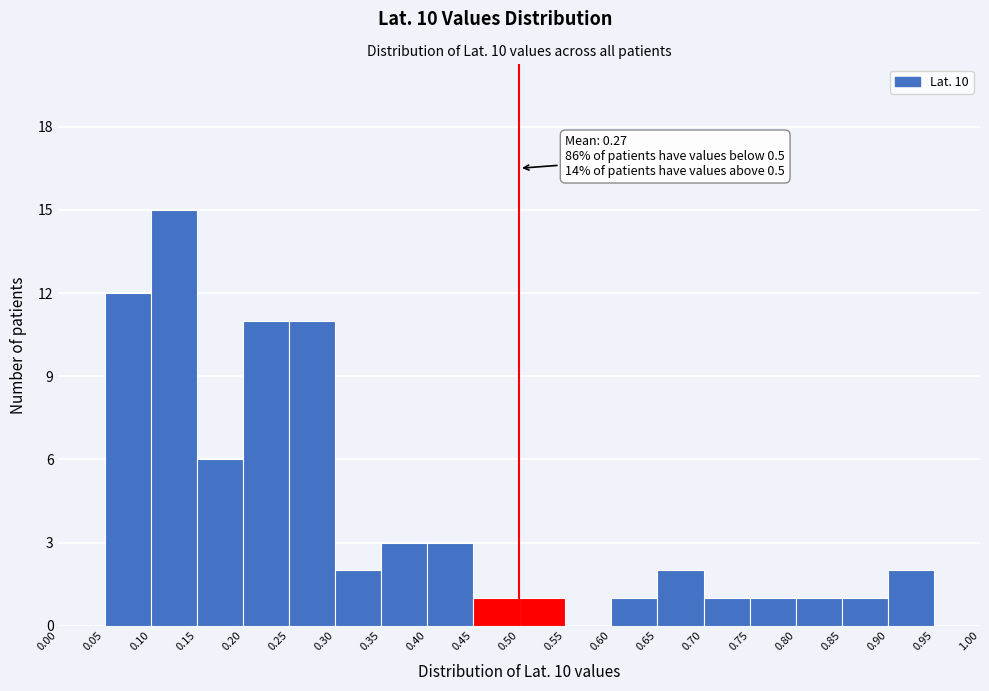

Which range on the x-axis has the tallest bar?

0.10 to 0.15